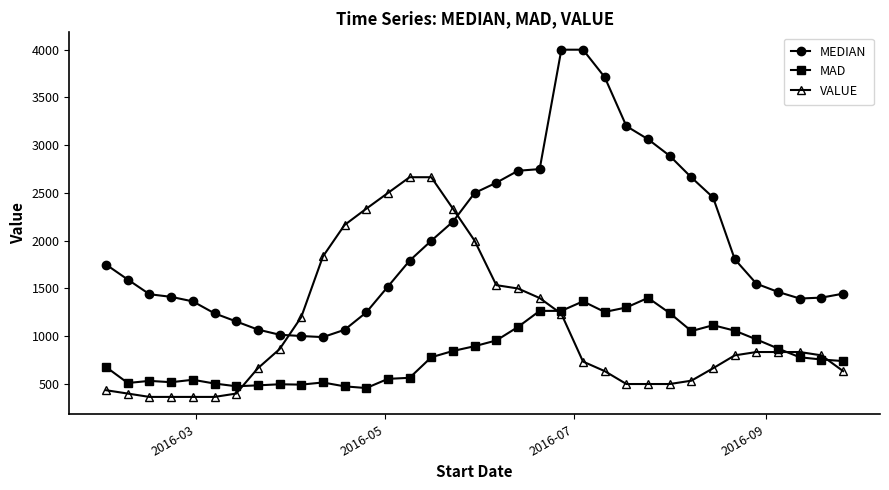

Which series has the largest total across all categories?

MEDIAN